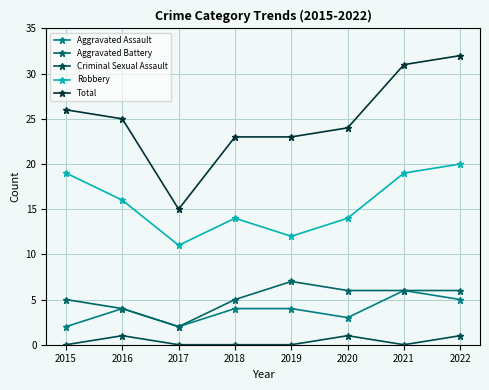

At how many categories does at least one series exceed 9?

8